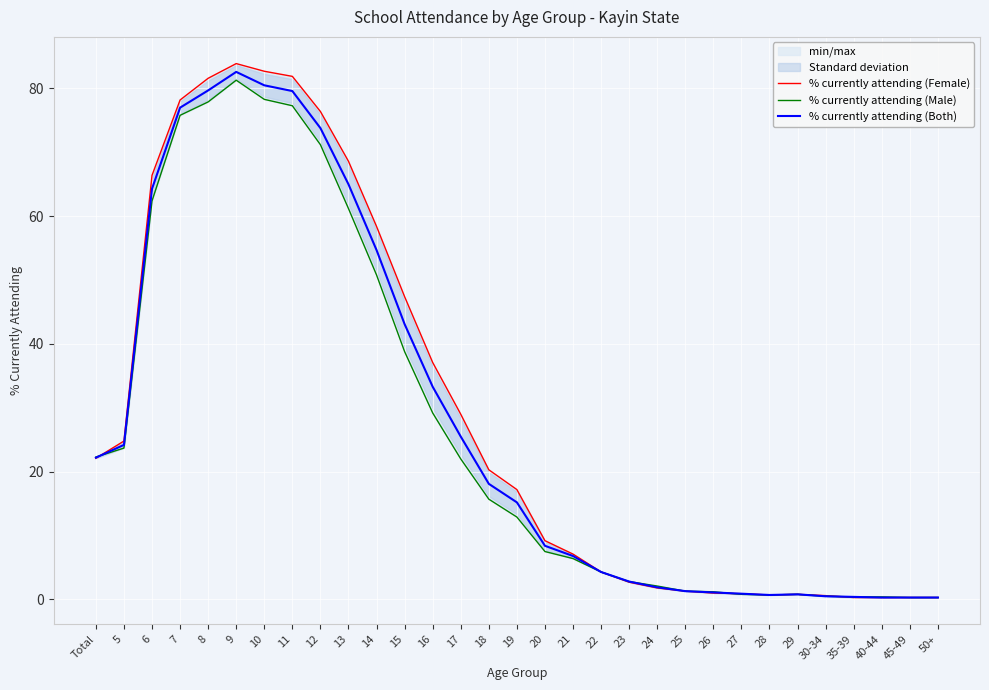

How many distinct data groups are displayed?

3